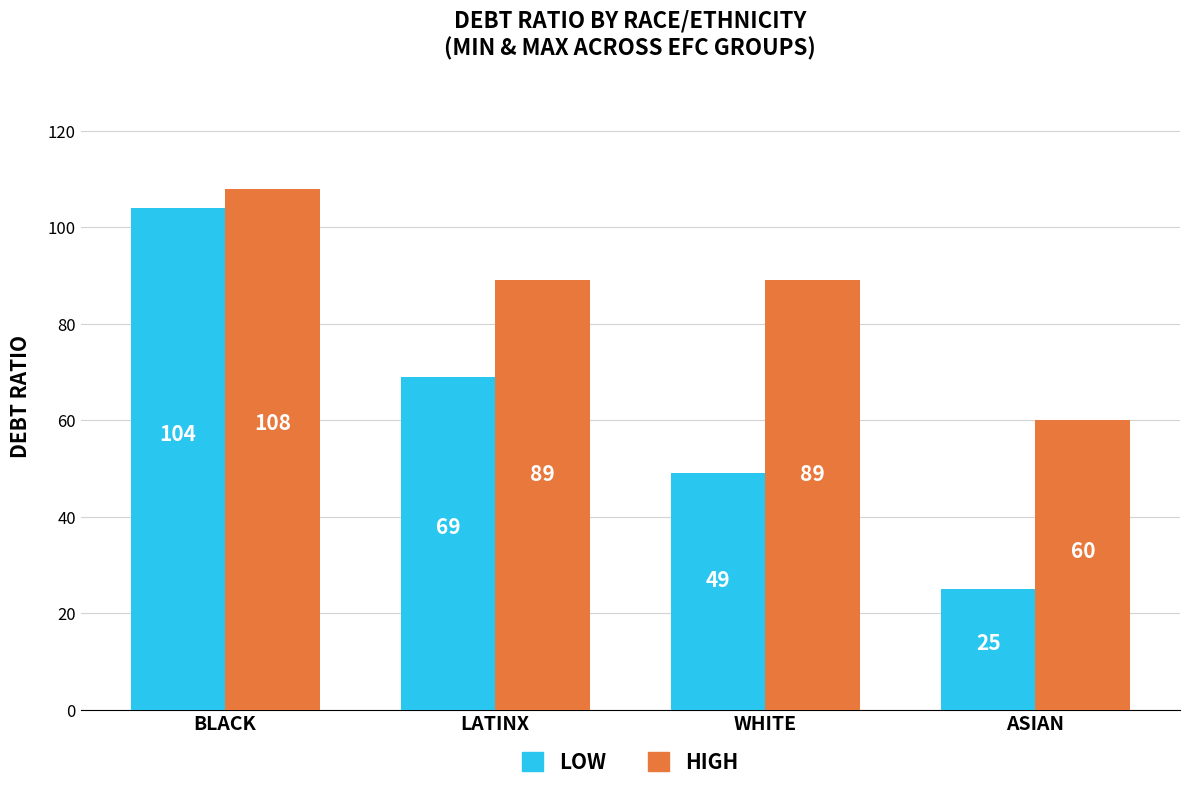

What is the difference between the maximum and second lowest values in the LOW series?

55